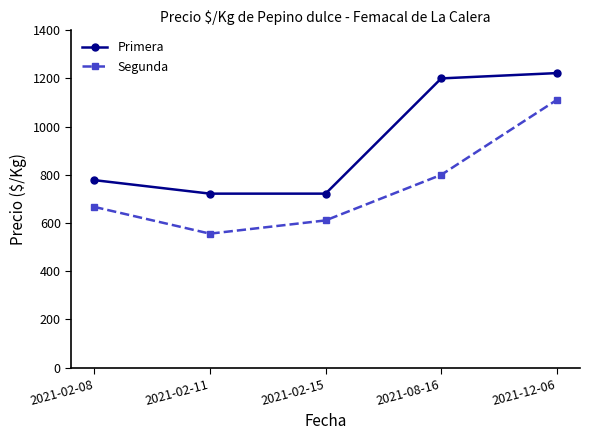

At which label is Primera closest to 972?

2021-02-08